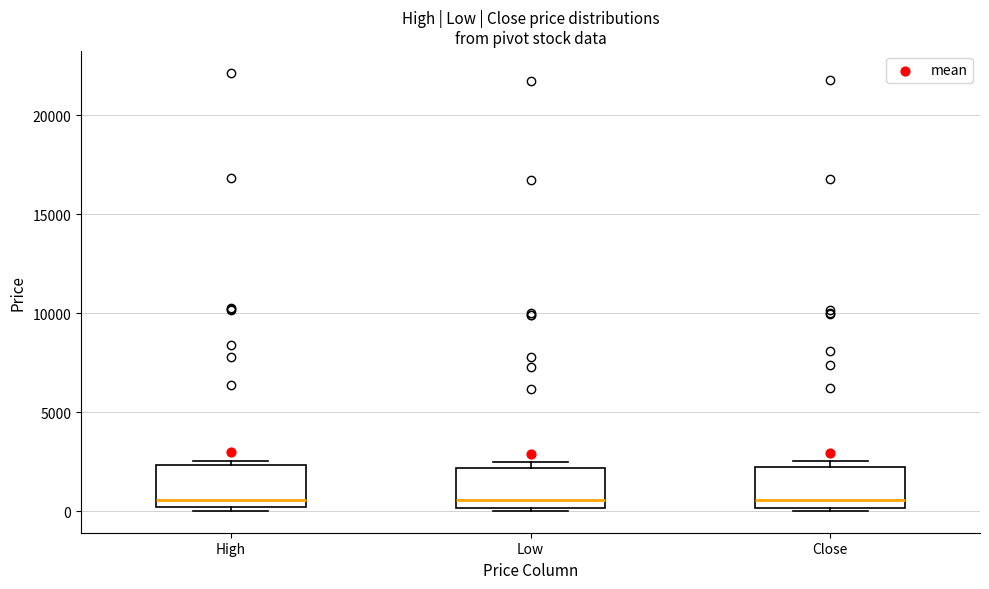

Where is the lower edge of the box for High on the y-axis? The values are not printed on the chart, so give them approximately, as read against the axis.

0